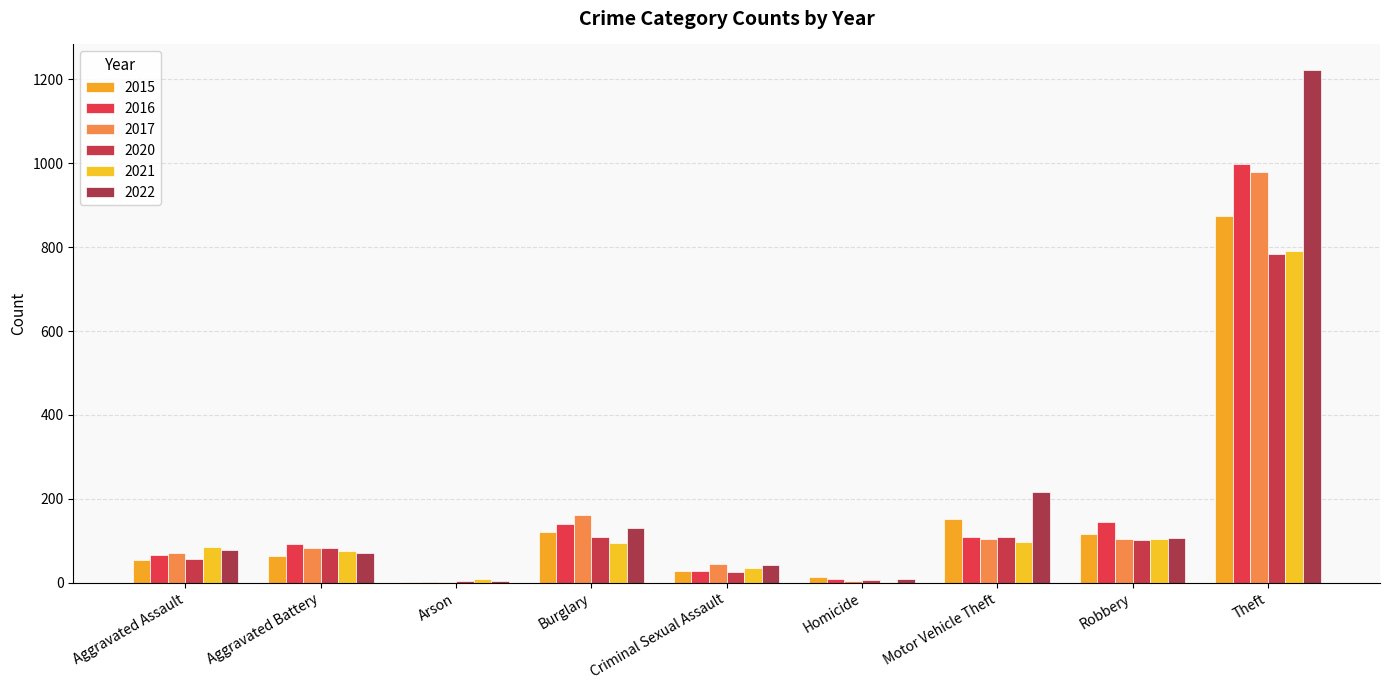

At which category is the sum across all series the highest?

Theft